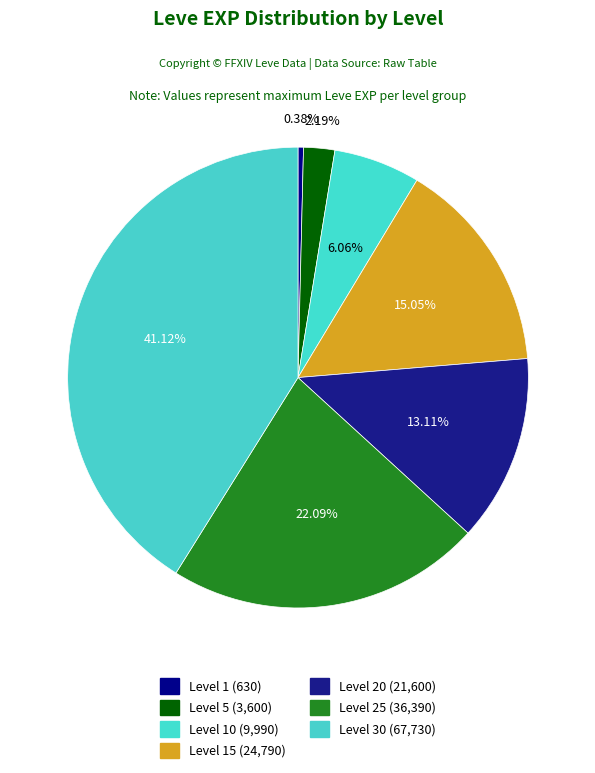

Count the number of slices in the pie.

7